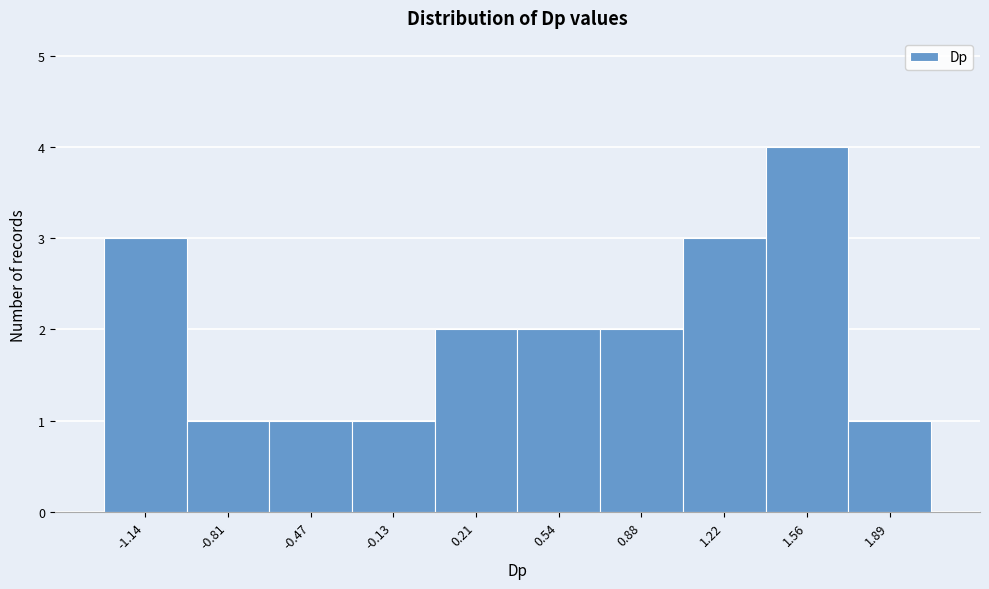

Reading left to right, transcribe this chart: for each bar, give the range it covers on the x-axis and its height. Neither the bar edges nor the heights are printed on the chart, so give them approximately, as read against the axes.

-1.30 to -0.95: 3
-0.95 to -0.65: 1
-0.65 to -0.30: 1
-0.30 to 0.05: 1
0.05 to 0.40: 2
0.40 to 0.70: 2
0.70 to 1.05: 2
1.05 to 1.40: 3
1.40 to 1.75: 4
1.75 to 2.05: 1